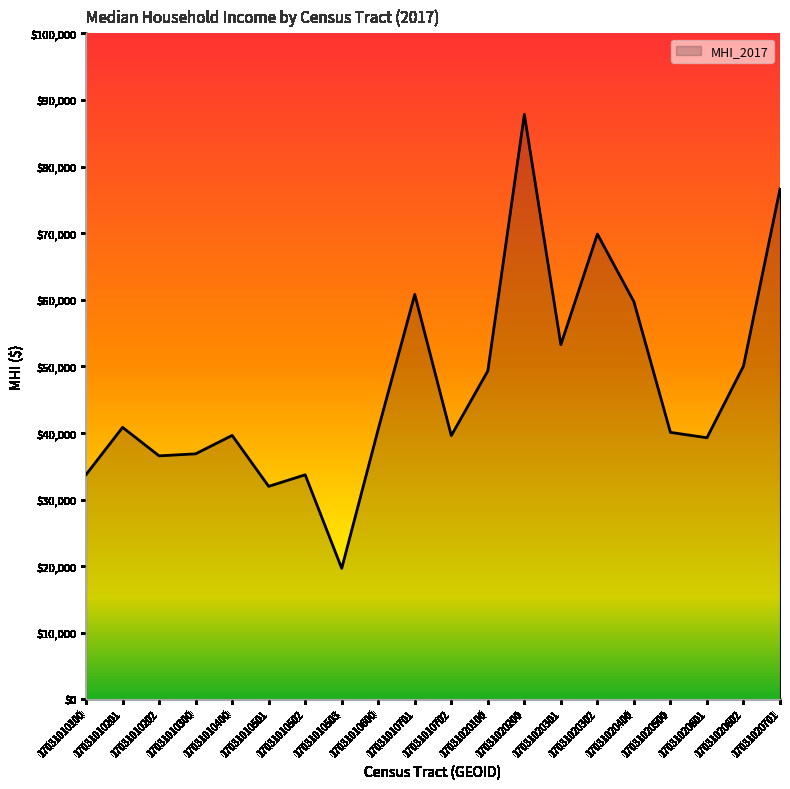

Does the chart display data point markers on the line(s)?

No